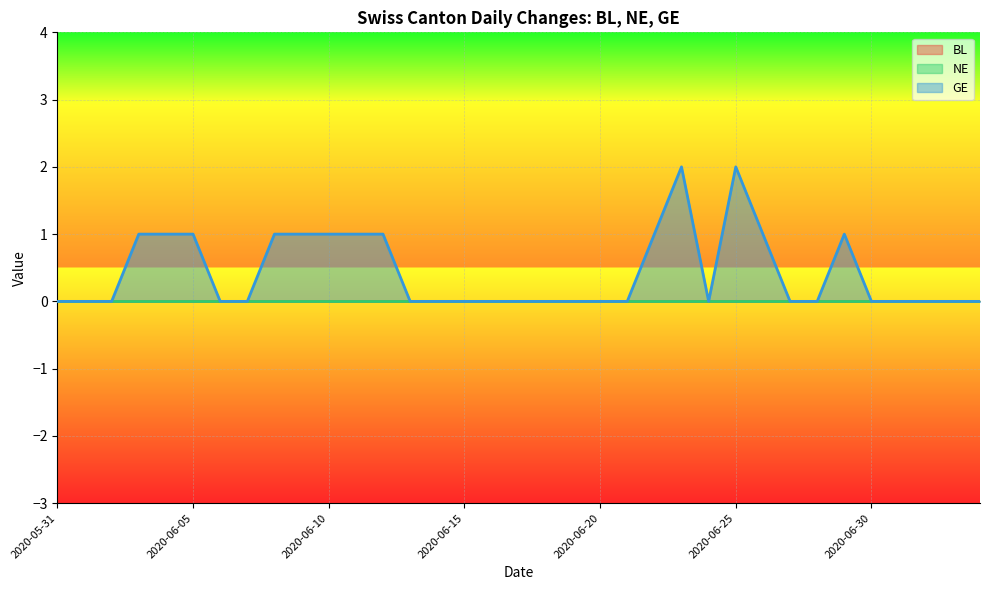

Which label corresponds to the largest value in the chart?

2020-06-23